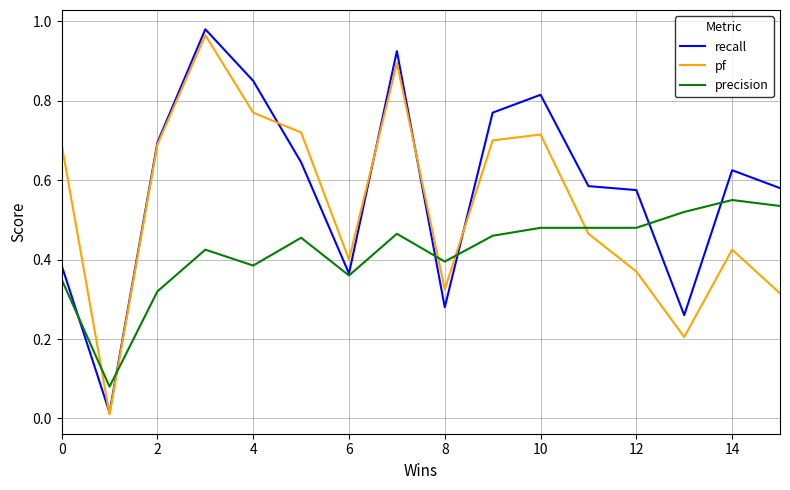

List the series in order of their overall mean, highest first.

recall, pf, precision